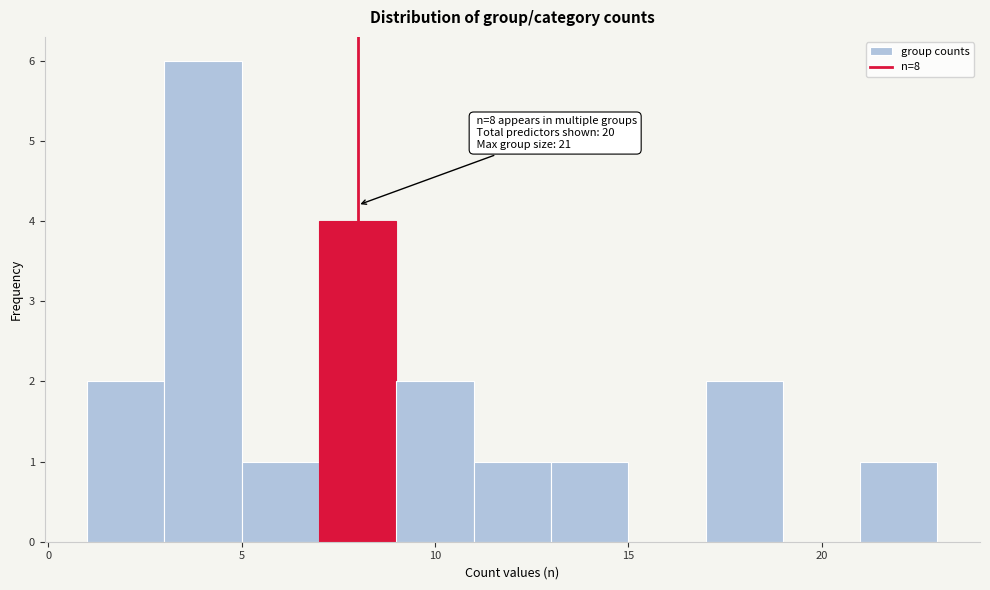

Over which range of the x-axis is the bar tallest?

3 to 5